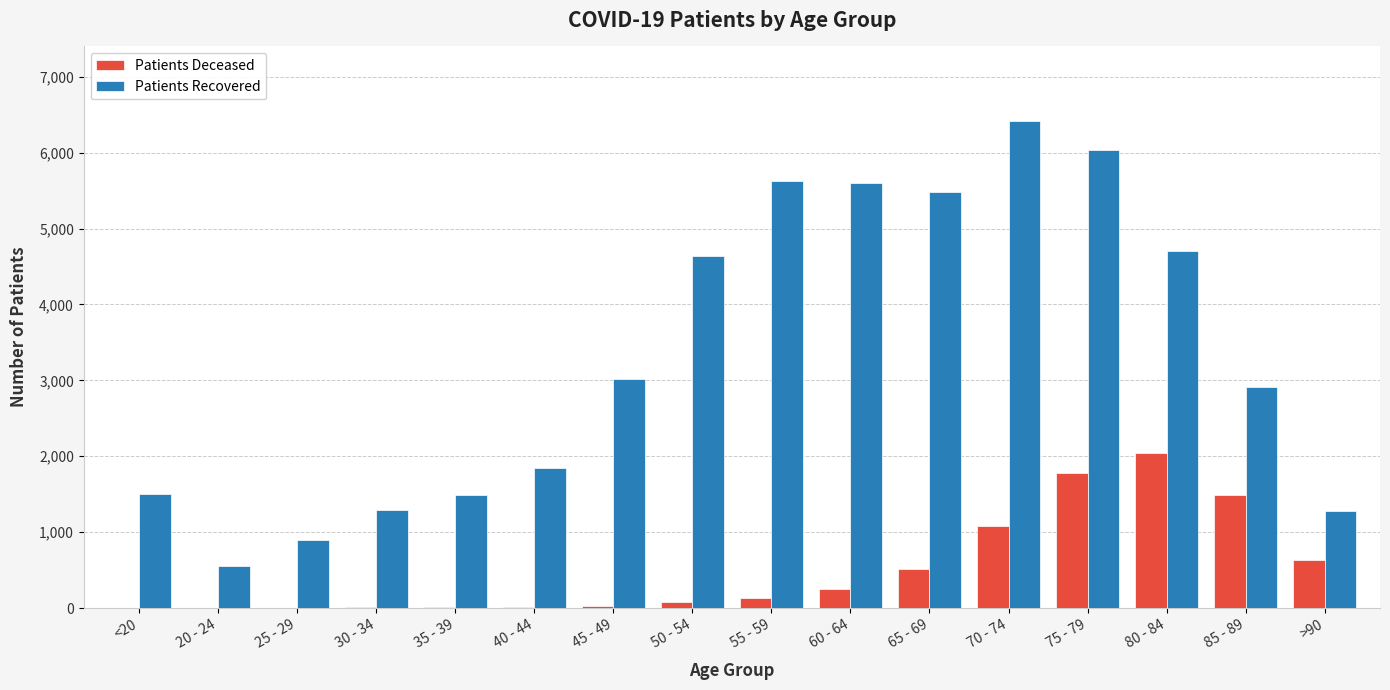

Count the number of categories in the chart.

16